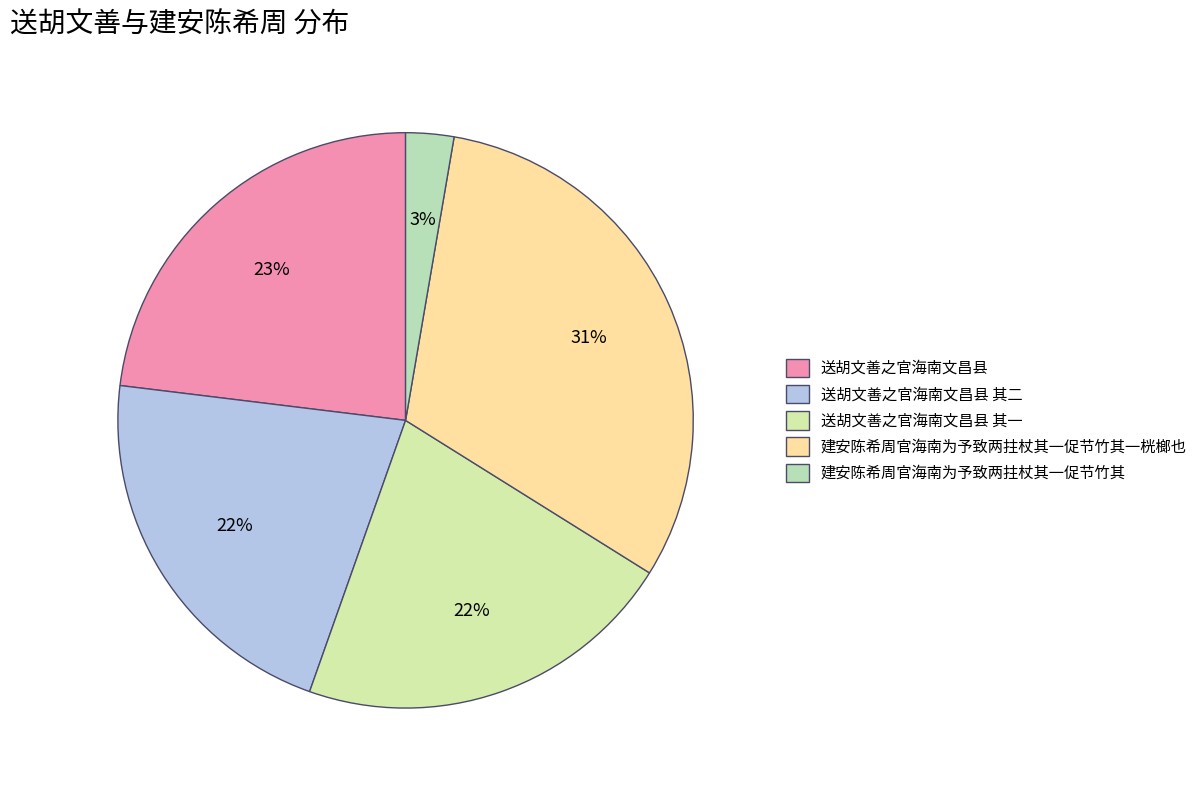

What is the total percentage of 送胡文善之官海南文昌县 and 建安陈希周官海南为予致两拄杖其一促节竹其?

25.8%